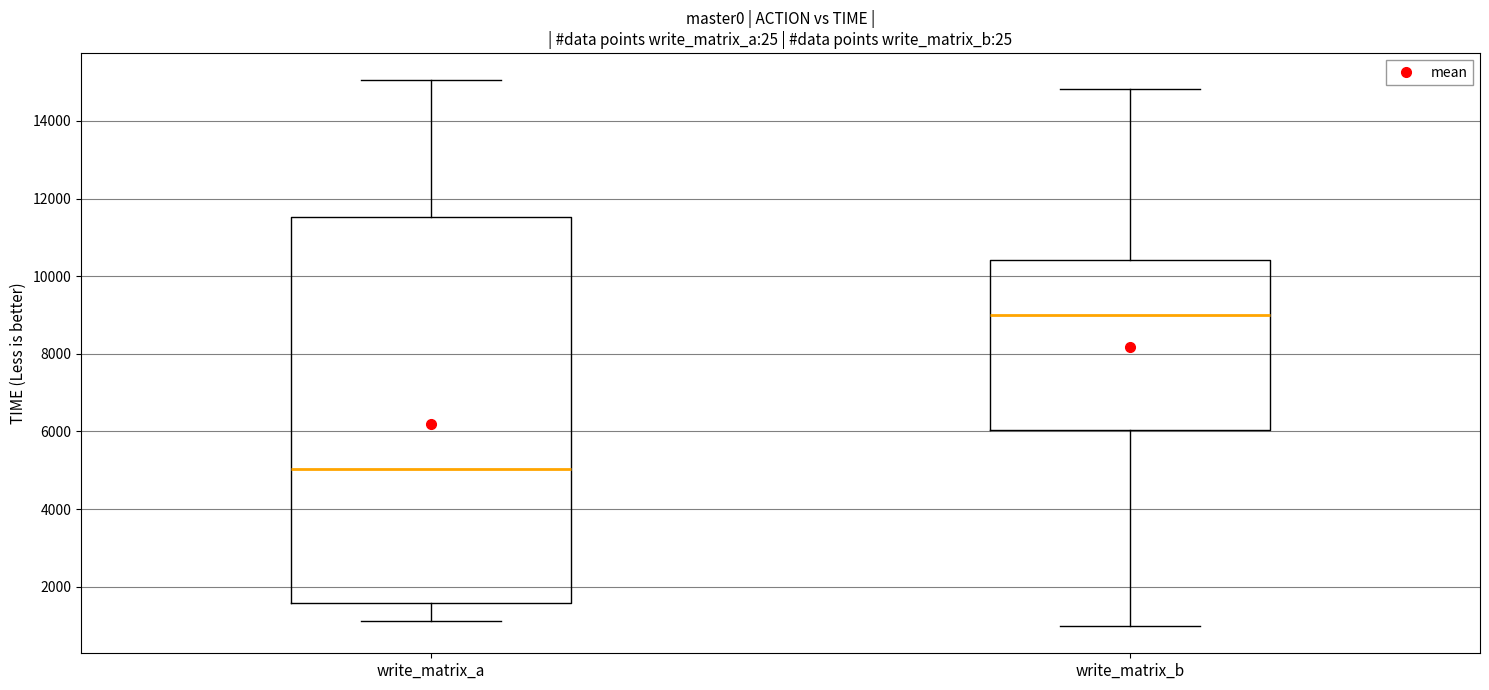

Where does the median line of the box for write_matrix_a sit on the y-axis? The values are not printed on the chart, so give them approximately, as read against the axis.

5000